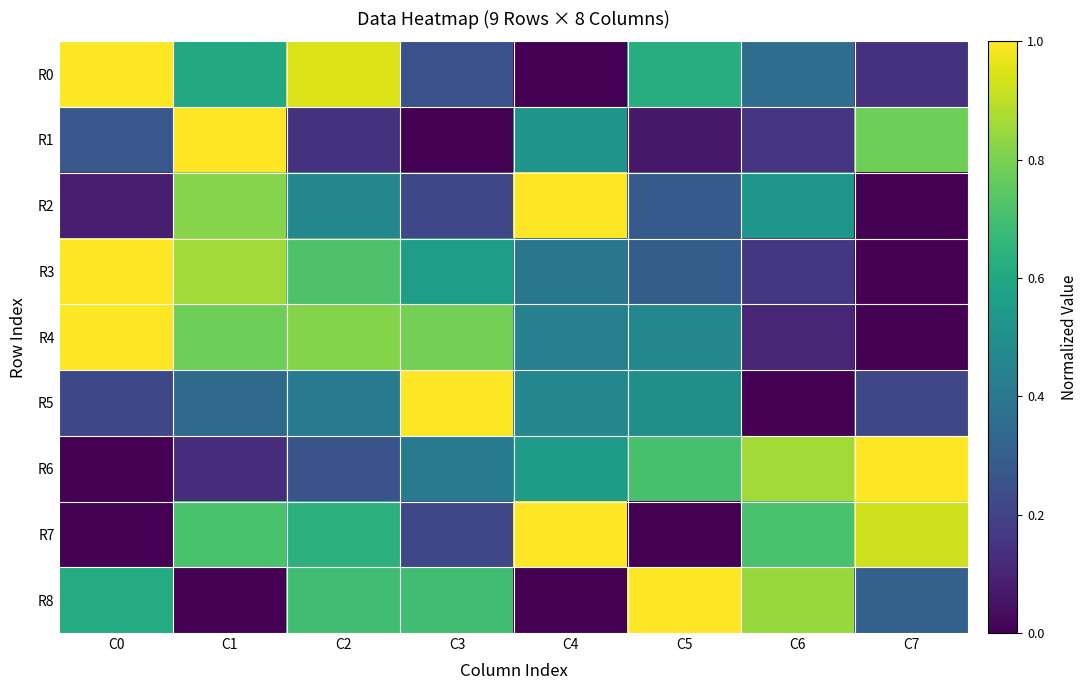

Reading right to left, extract all data points from this chart.

R0: C7=0.1	C6=0.4	C5=0.6	C4=0.0	C3=0.3	C2=0.9	C1=0.6	C0=1.0
R1: C7=0.8	C6=0.2	C5=0.1	C4=0.5	C3=0.0	C2=0.1	C1=1.0	C0=0.3
R2: C7=0.0	C6=0.5	C5=0.3	C4=1.0	C3=0.2	C2=0.5	C1=0.8	C0=0.1
R3: C7=0.0	C6=0.2	C5=0.3	C4=0.4	C3=0.6	C2=0.7	C1=0.9	C0=1.0
R4: C7=0.0	C6=0.1	C5=0.5	C4=0.4	C3=0.8	C2=0.8	C1=0.8	C0=1.0
R5: C7=0.2	C6=0.0	C5=0.5	C4=0.5	C3=1.0	C2=0.4	C1=0.3	C0=0.2
R6: C7=1.0	C6=0.9	C5=0.7	C4=0.5	C3=0.4	C2=0.3	C1=0.1	C0=0.0
R7: C7=0.9	C6=0.7	C5=0.0	C4=1.0	C3=0.2	C2=0.6	C1=0.7	C0=0.0
R8: C7=0.3	C6=0.8	C5=1.0	C4=0.0	C3=0.7	C2=0.7	C1=0.0	C0=0.6